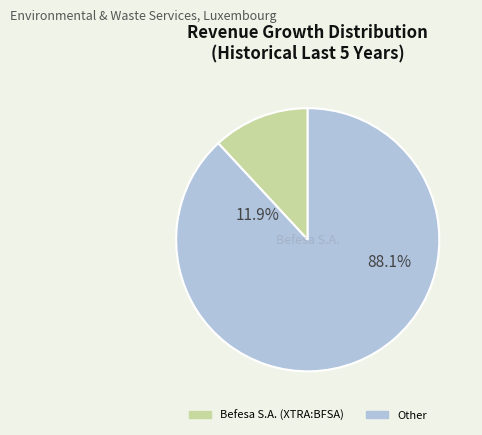

Which slice is the smallest?

Befesa S.A. (XTRA:BFSA)